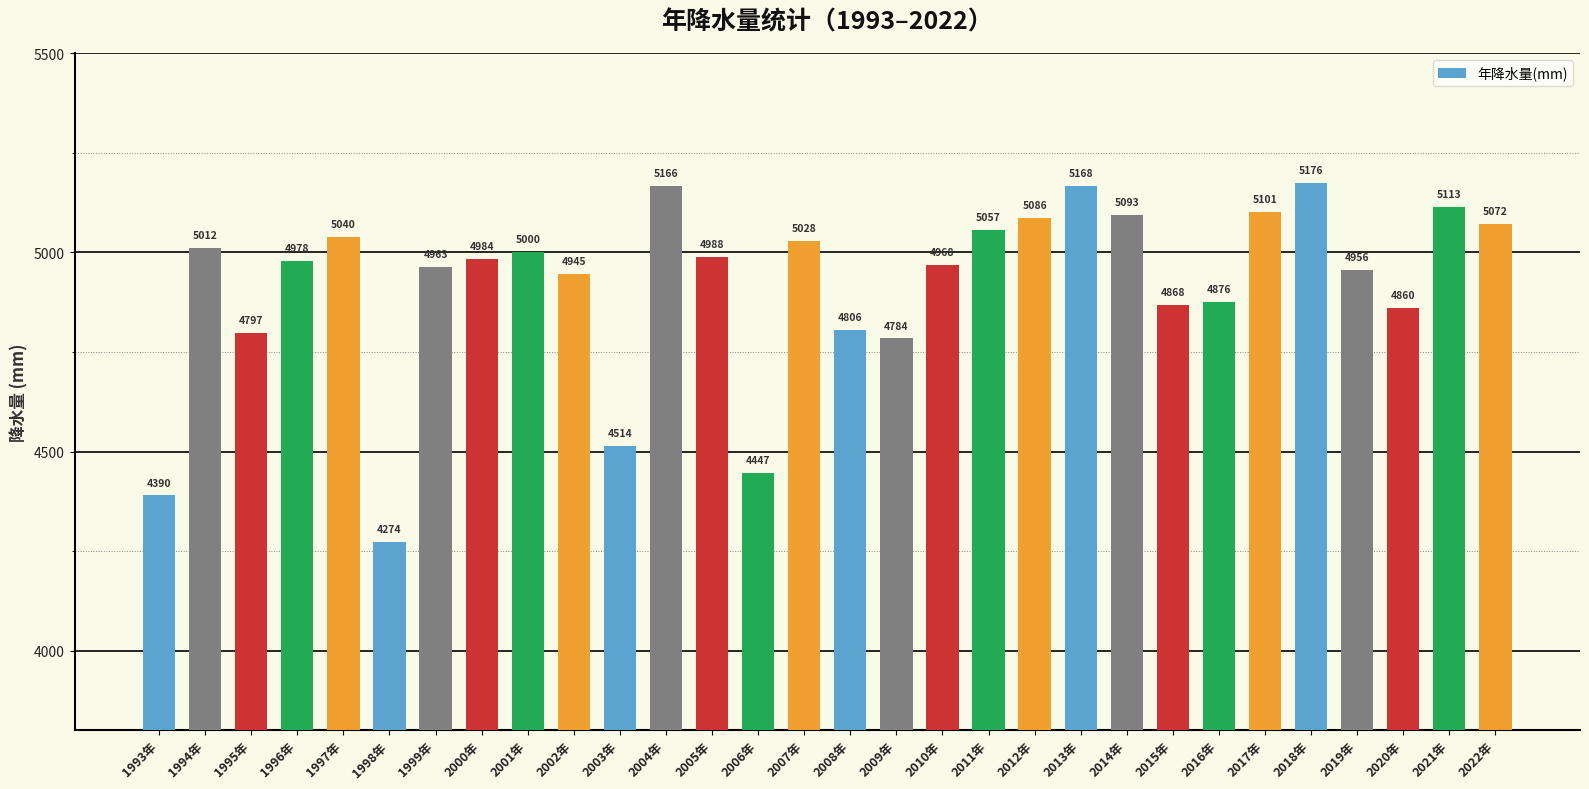

Are the bars grouped side by side (vs. stacked)?

No